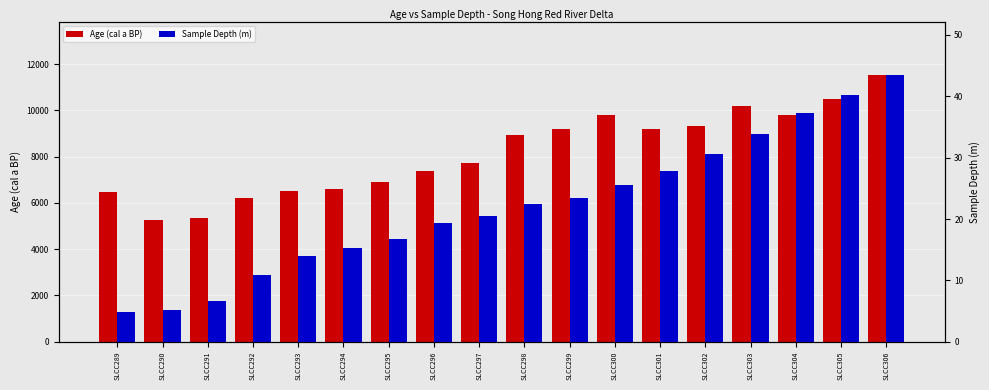

What value does the Age (cal a BP) series have at SLCC294?

6616.5